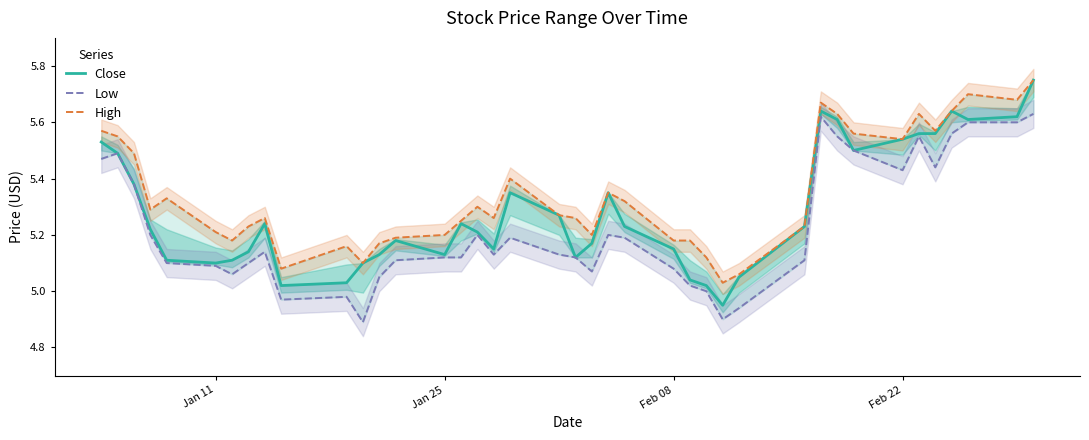

How many data points in Close are above 5?

39